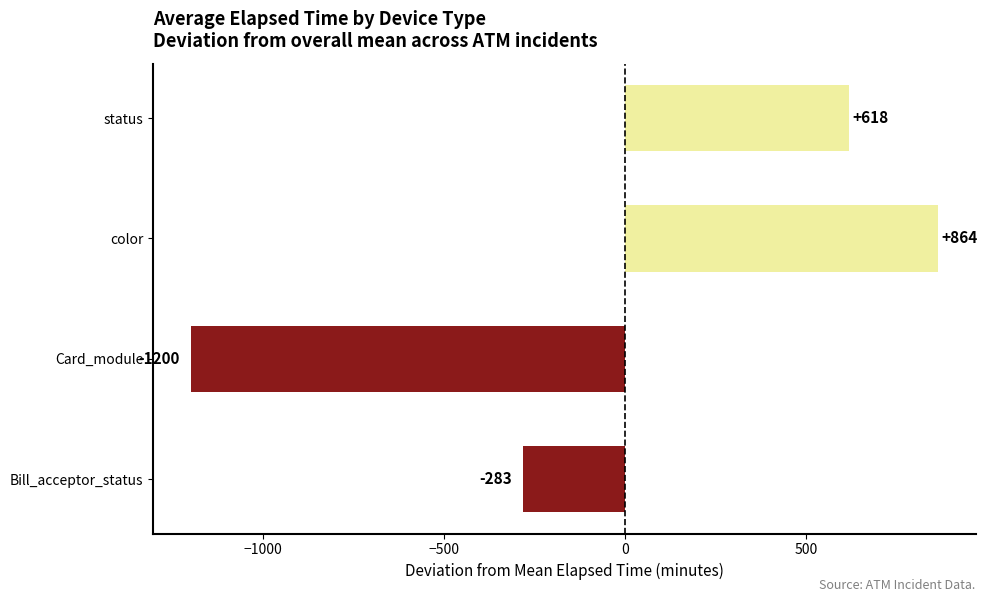

The value at status is 618.1. True or false?

True